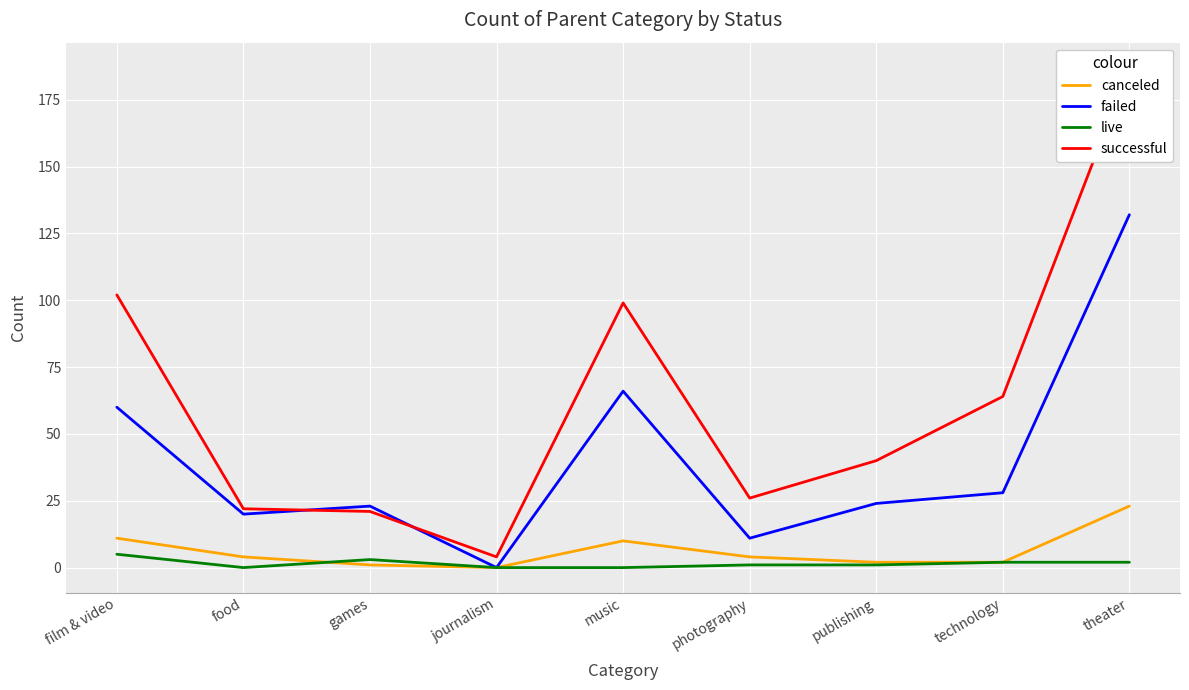

Which series has the largest total across all categories?

successful